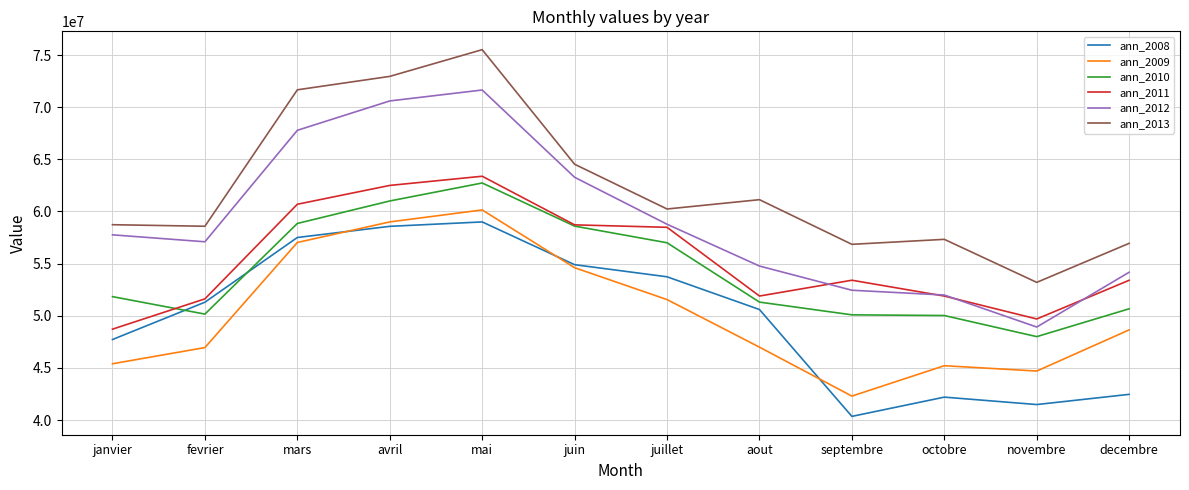

The value of ann_2008 at aout is 14329090. True or false?

False